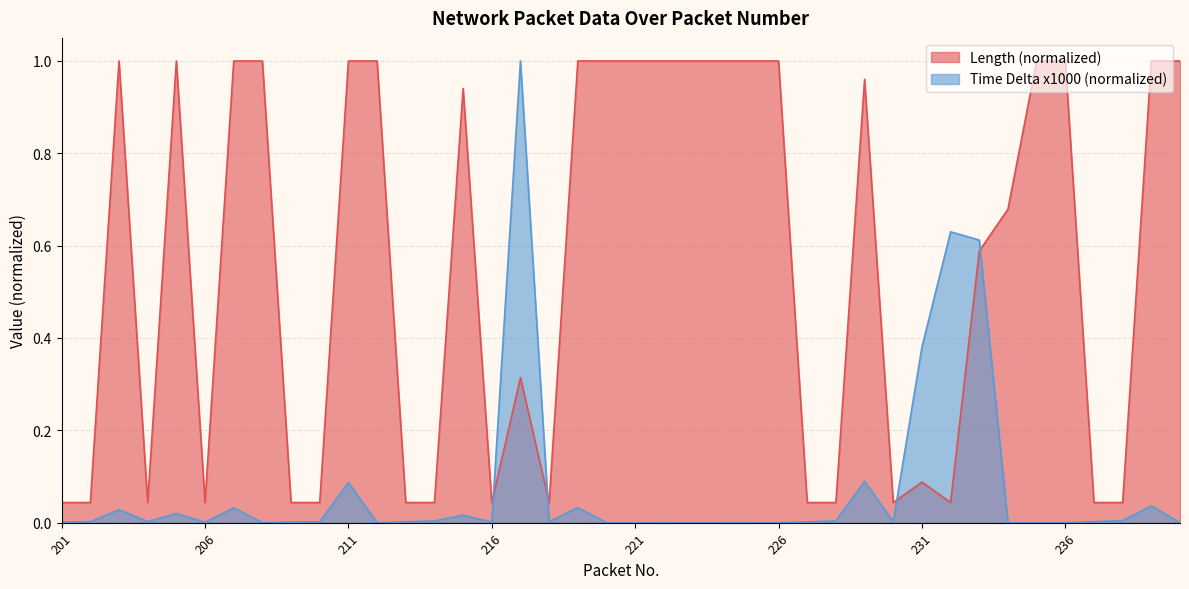

Where do Time Delta (x1000) and Length first cross each other?

216 and 217